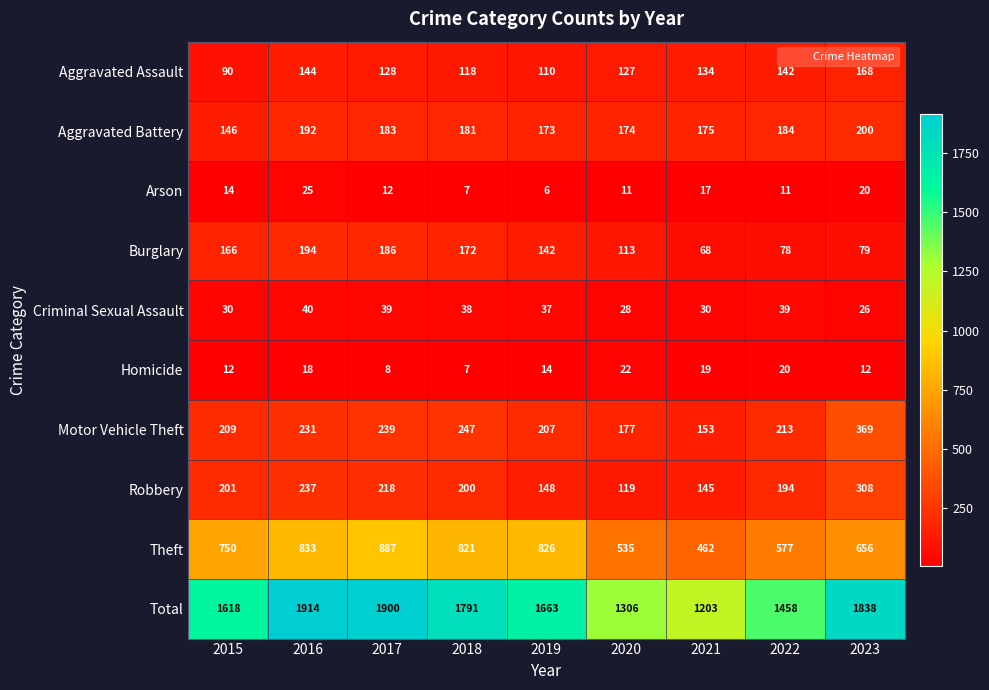

Which series has the largest total across all categories?

Total